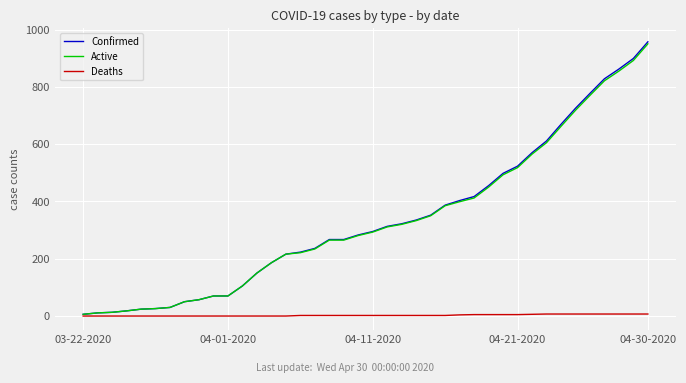

Which series has the largest range (max minus min)?

Confirmed